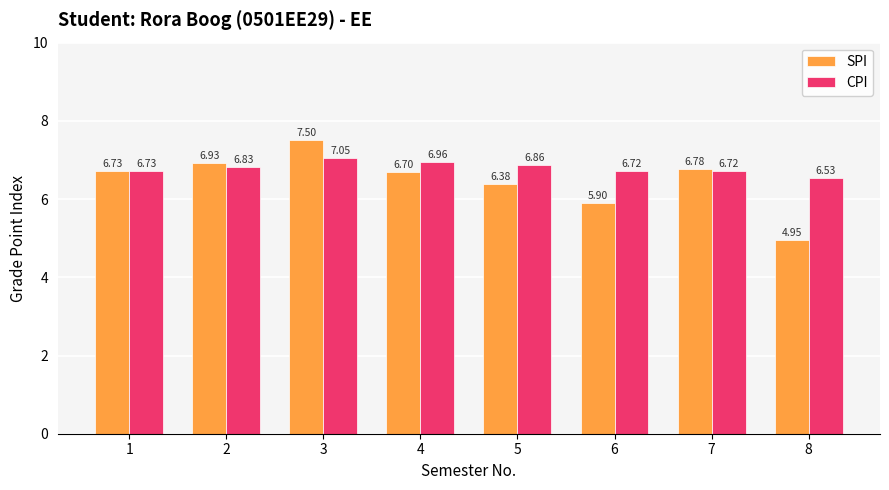

Which series has the largest range (max minus min)?

SPI